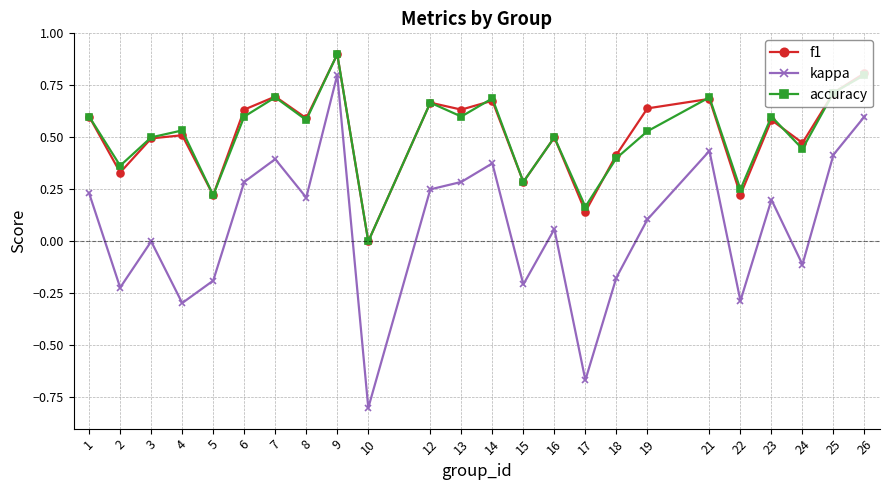

Does the chart display data point markers on the line(s)?

Yes